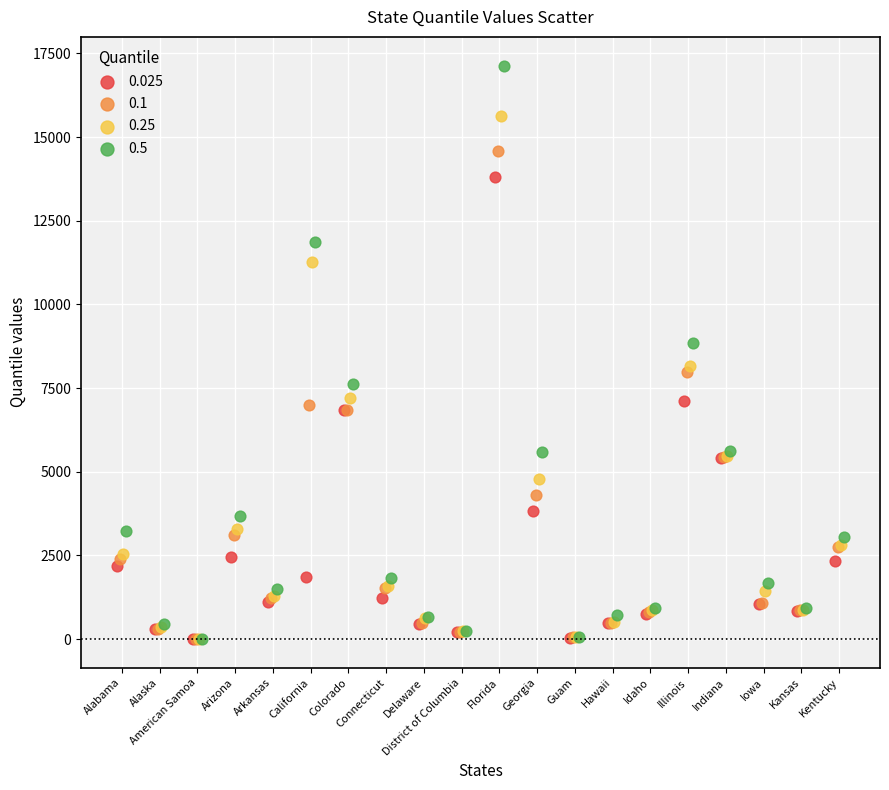

Which series has the widest spread of Y values?

0.5